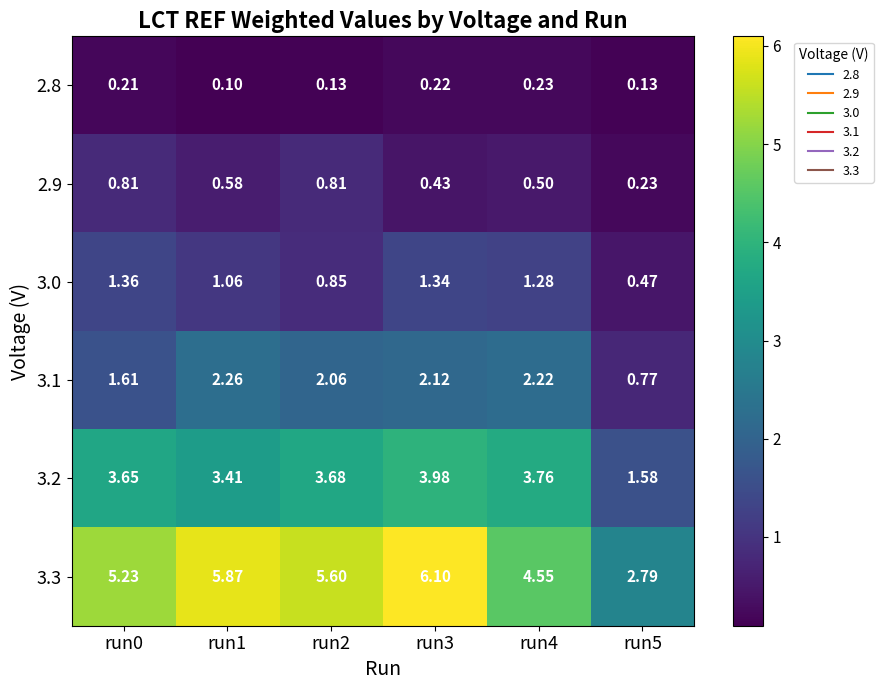

Is the value of 3.3 at run3 greater than the value of 3.1 at run2?

Yes